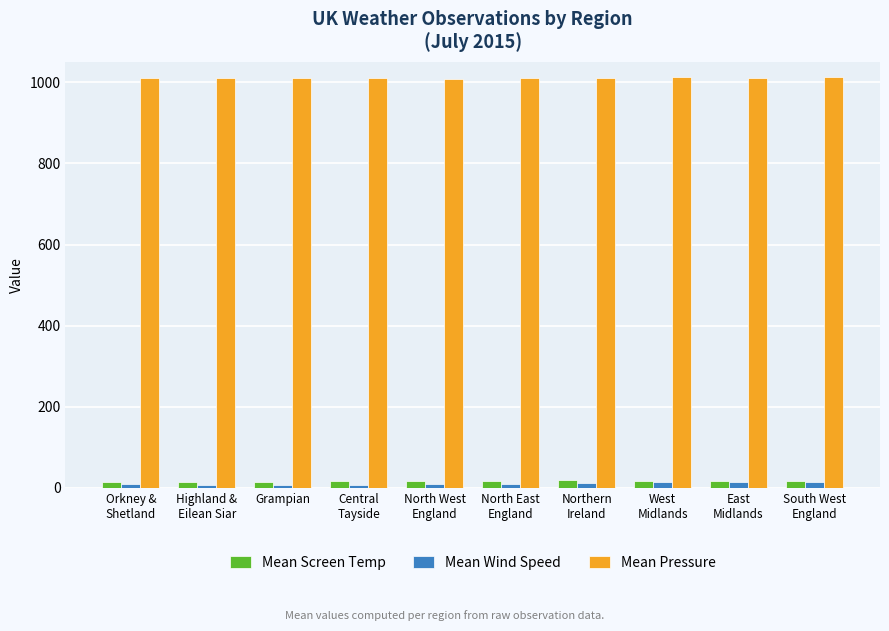

Which series has the largest total across all categories?

Mean Pressure